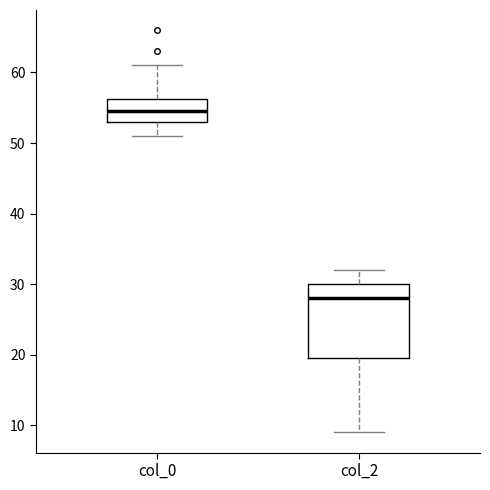

Which box has the highest median line?

col_0